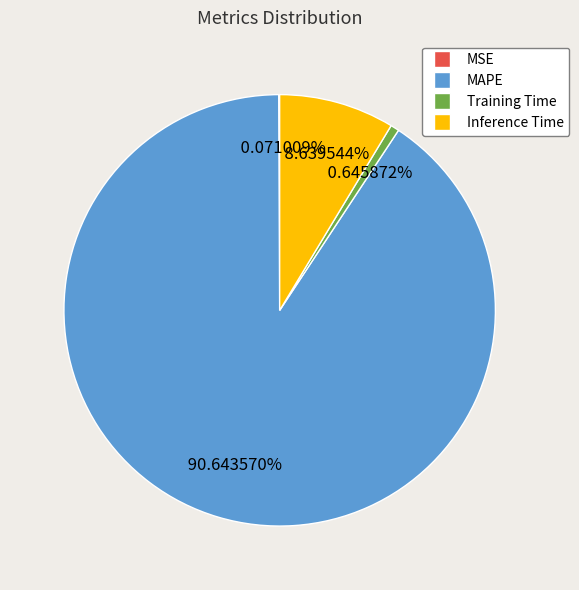

To the nearest percent, what is the difference between the largest and smallest slice percentages?

91%